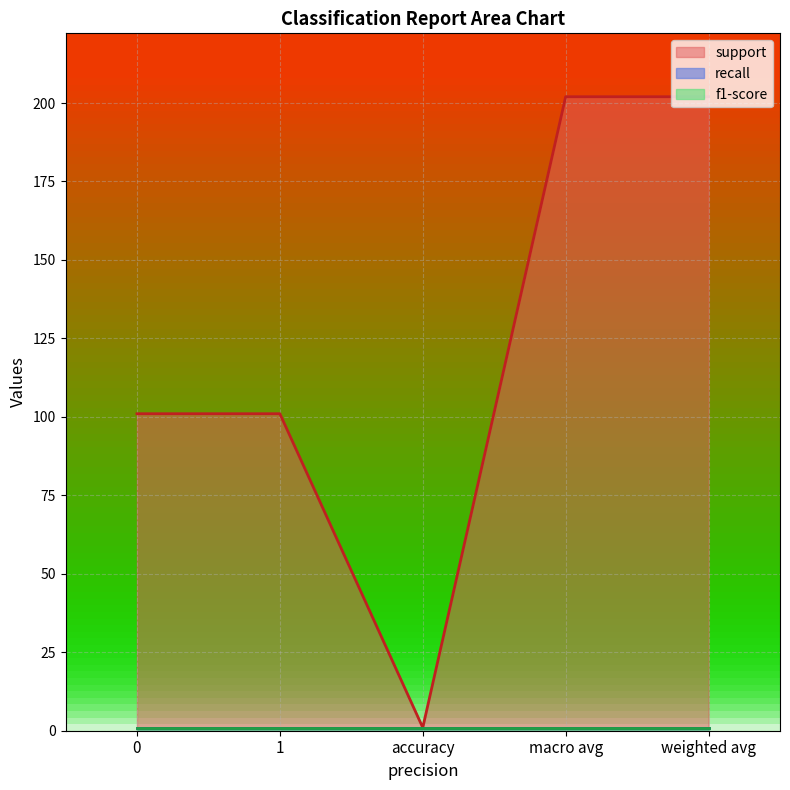

How many series are shown in this chart?

3